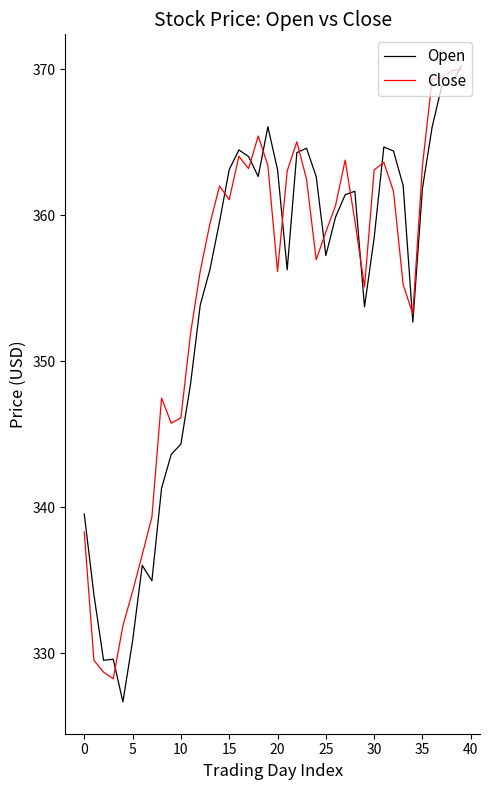

In Open, how many points are higher than both neighbors (excluding endpoints)?

7